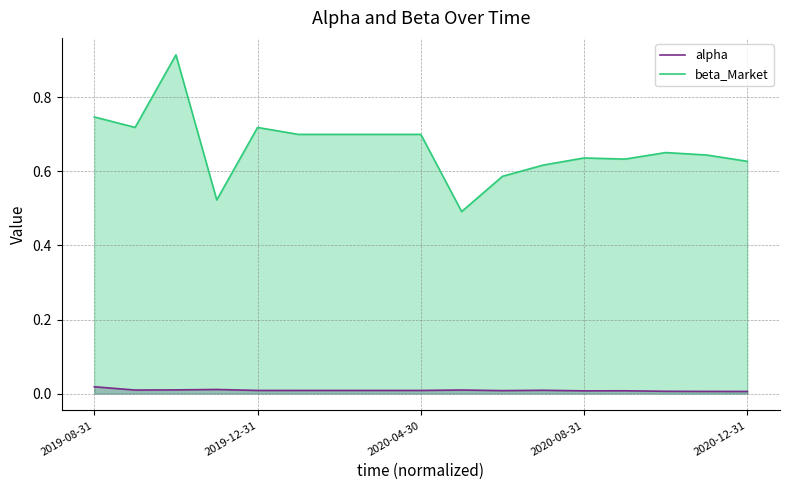

Which series has the largest total across all categories?

beta_Market